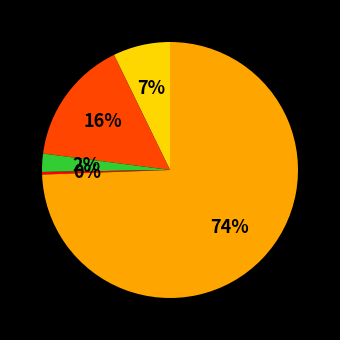

To the nearest percent, what is the average slice percentage?

20%